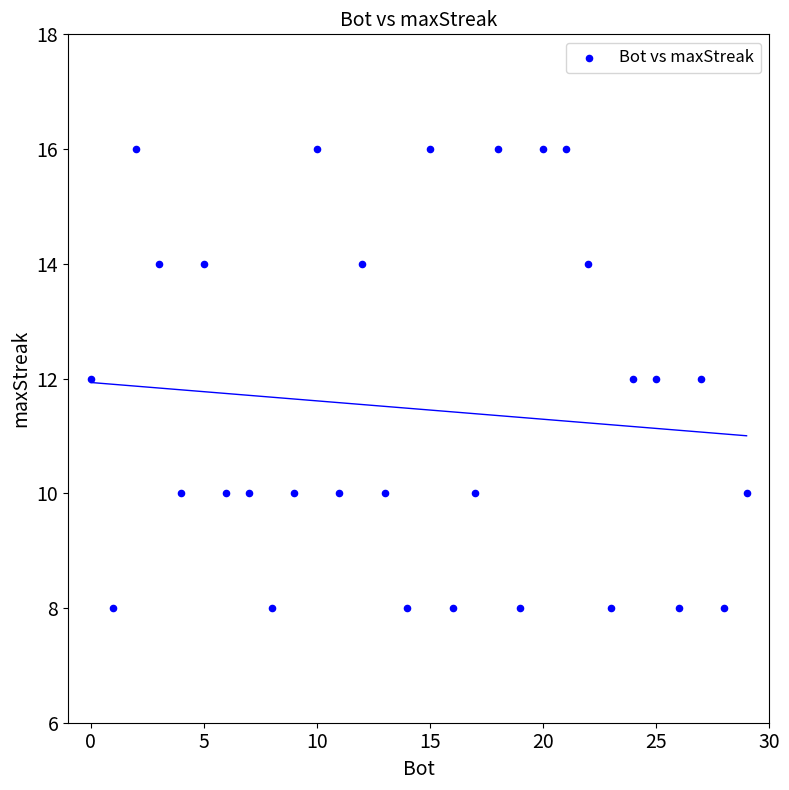

List the coordinates of all points as (X, Y) pairs, reading left to right.

(0, 12)  (1, 8)  (2, 16)  (3, 14)  (4, 10)  (5, 14)  (6, 10)  (7, 10)  (8, 8)  (9, 10)  (10, 16)  (11, 10)  (12, 14)  (13, 10)  (14, 8)  (15, 16)  (16, 8)  (17, 10)  (18, 16)  (19, 8)  (20, 16)  (21, 16)  (22, 14)  (23, 8)  (24, 12)  (25, 12)  (26, 8)  (27, 12)  (28, 8)  (29, 10)